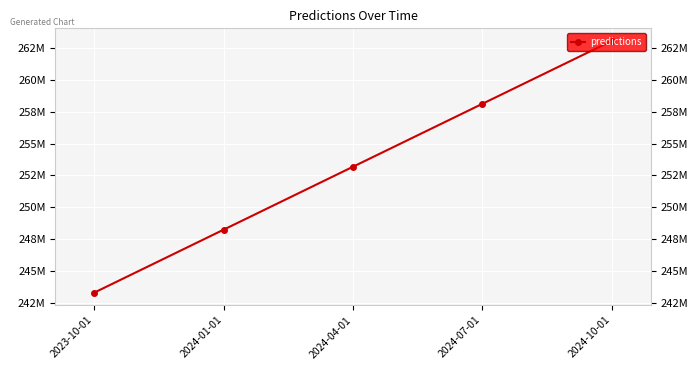

Count the values in the range 248251663 to 258108255.

3